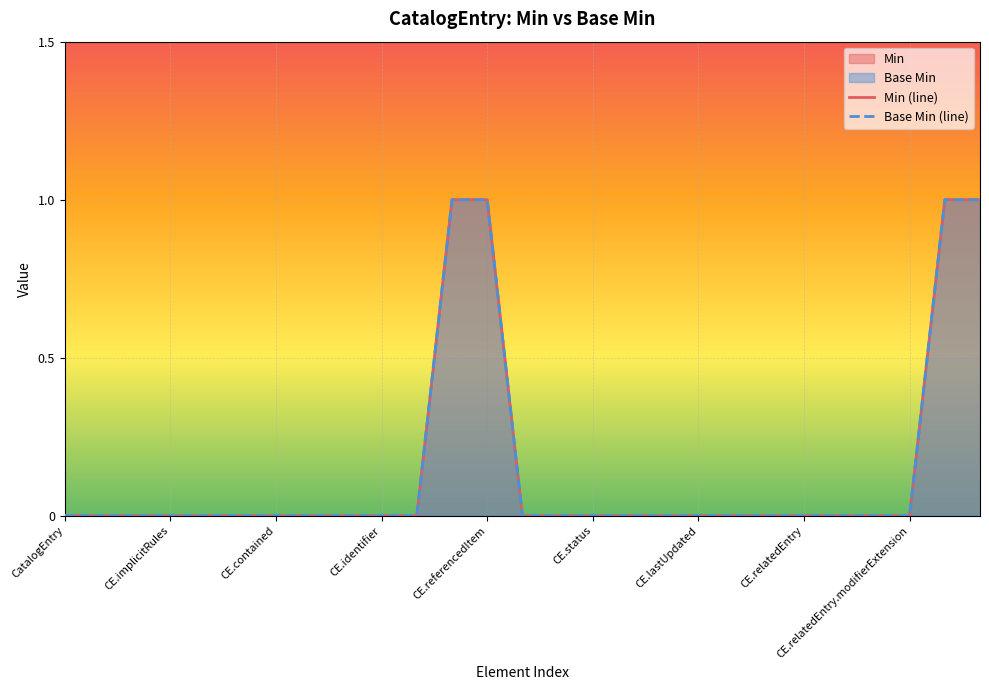

What is the label of the 17th point from the right?

CatalogEntry.type